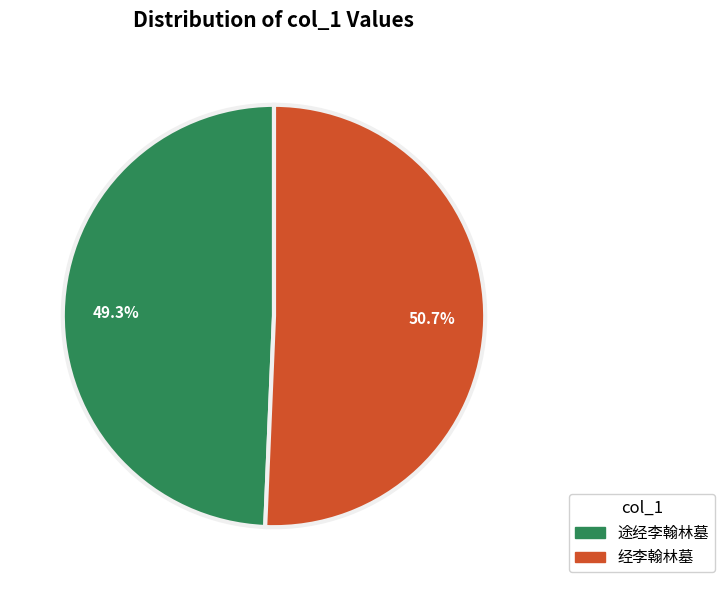

Rank the categories by value from lowest to highest.

途经李翰林墓, 经李翰林墓